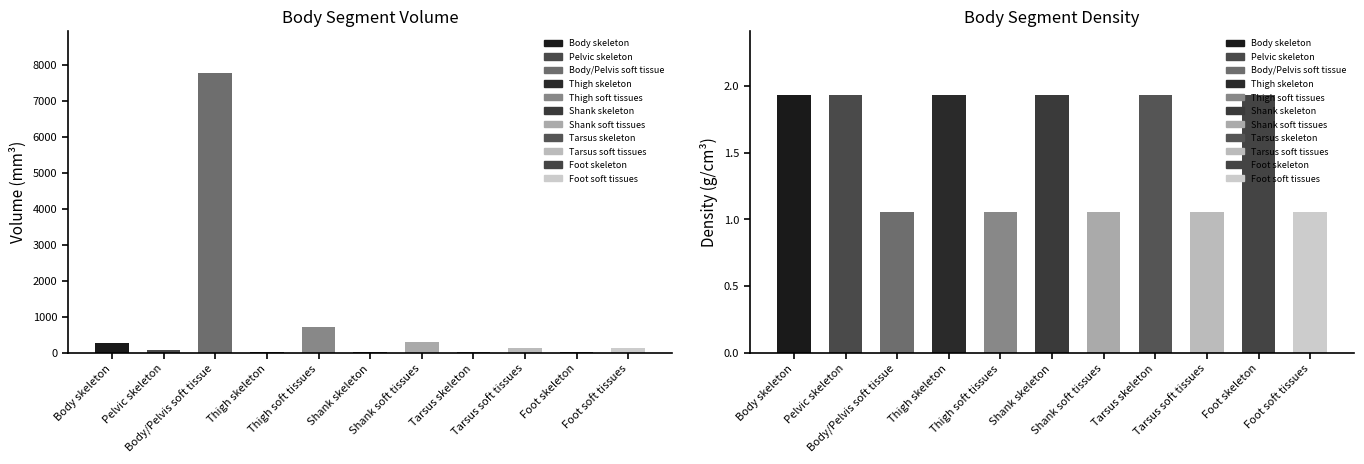

Reading right to left, transcribe all the data shown in this chart.

Volume (mm3): Foot soft tissues=123.1	Foot skeleton=20.5	Tarsus soft tissues=126.7	Tarsus skeleton=14.3	Shank soft tissues=299.7	Shank skeleton=25.4	Thigh soft tissues=717.0	Thigh skeleton=20.2	Body/Pelvis soft tissue=7779.7	Pelvic skeleton=67.8	Body skeleton=260.7
Density (g/cm3): Foot soft tissues=1.1	Foot skeleton=1.9	Tarsus soft tissues=1.1	Tarsus skeleton=1.9	Shank soft tissues=1.1	Shank skeleton=1.9	Thigh soft tissues=1.1	Thigh skeleton=1.9	Body/Pelvis soft tissue=1.1	Pelvic skeleton=1.9	Body skeleton=1.9